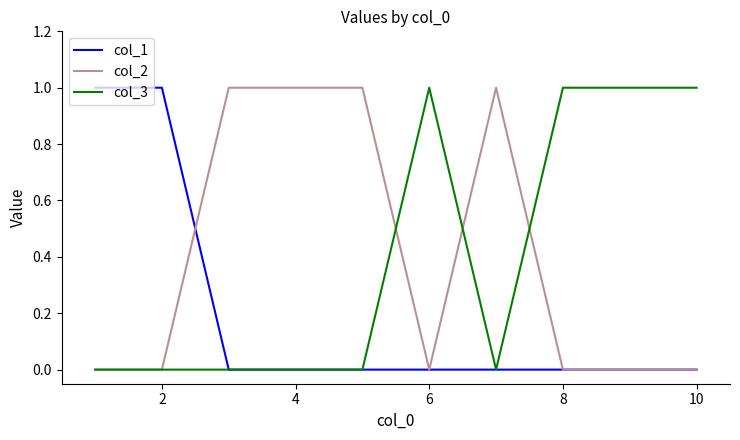

What is the difference between the maximum and second lowest values in the col_1 series?

1